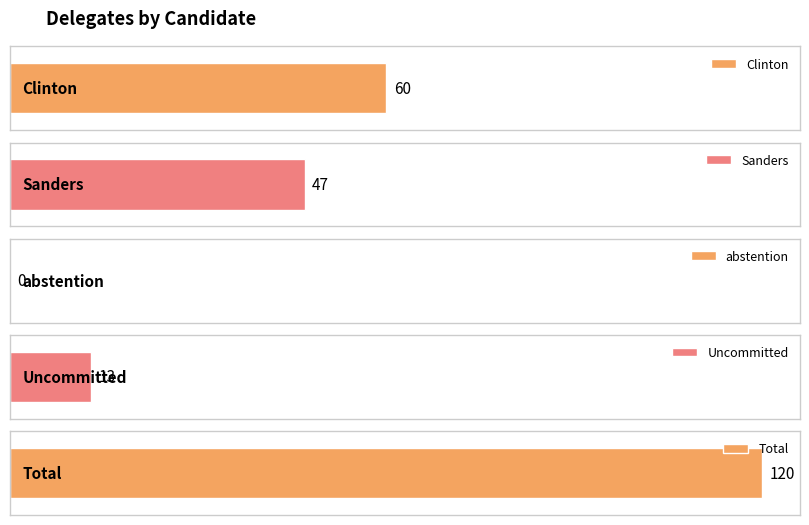

What is the difference between the maximum and minimum values?

120